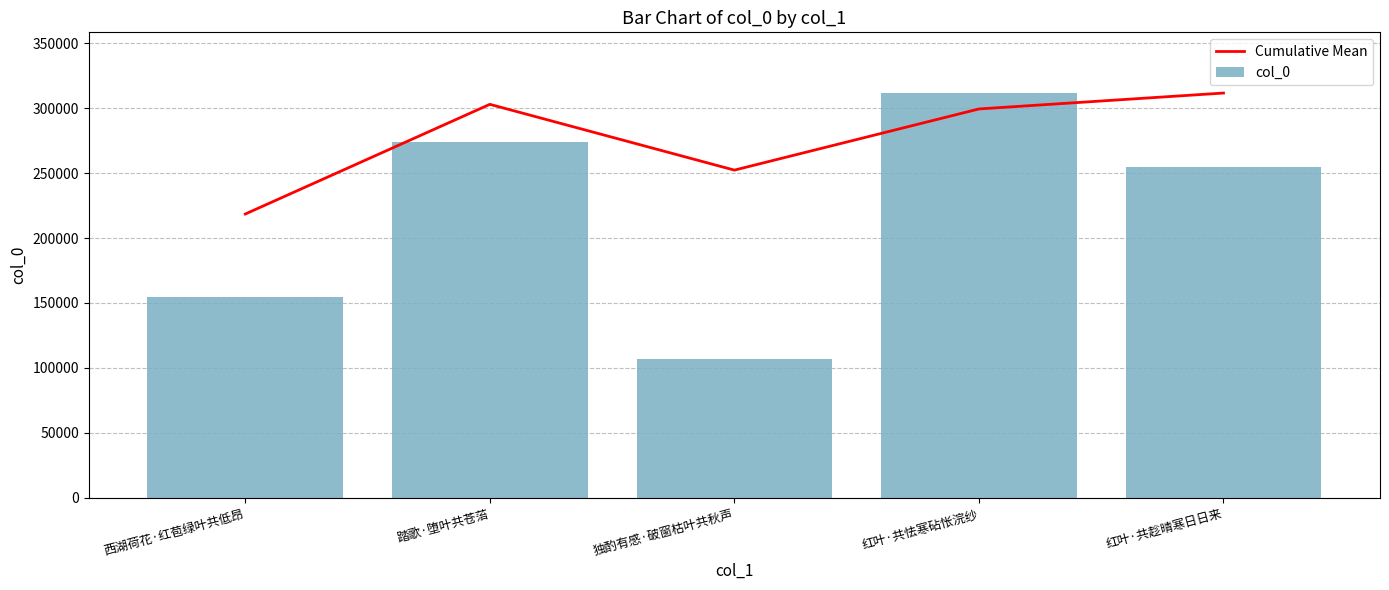

How many groups of bars are there?

5